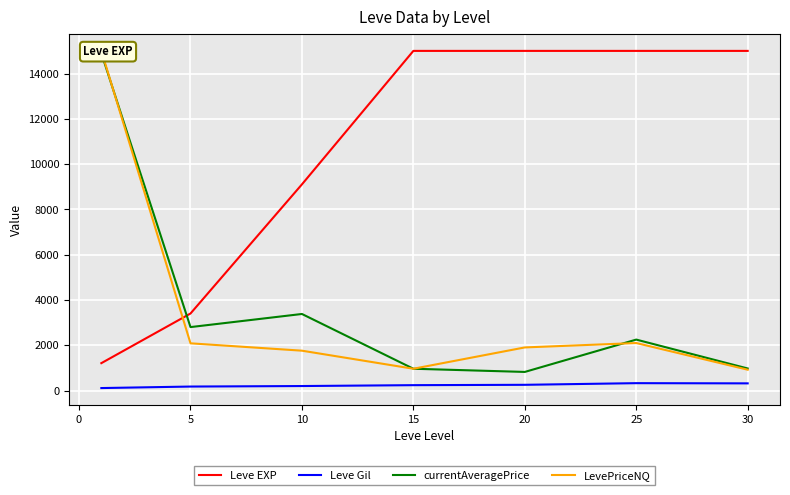

What is the highest value of the Leve Gil series?

329.7